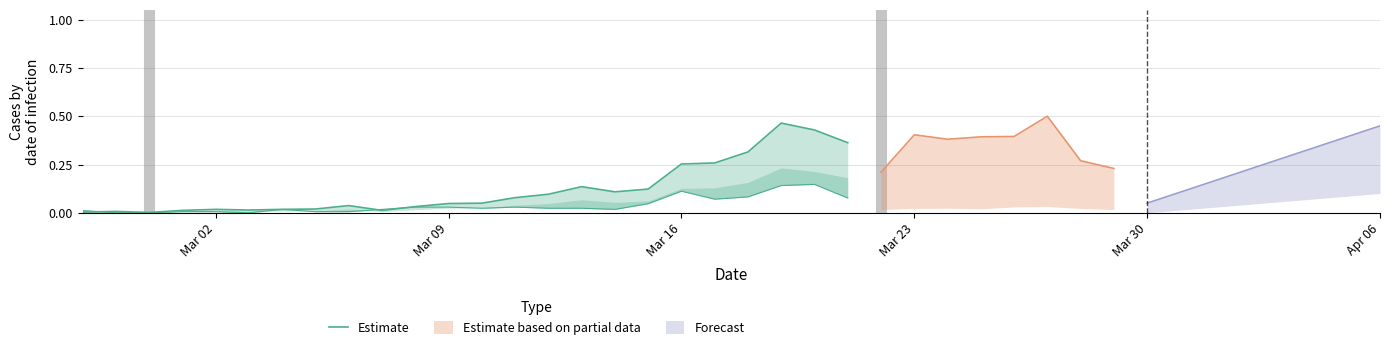

How many points are lower than both their immediate neighbors (excluding endpoints)?

4